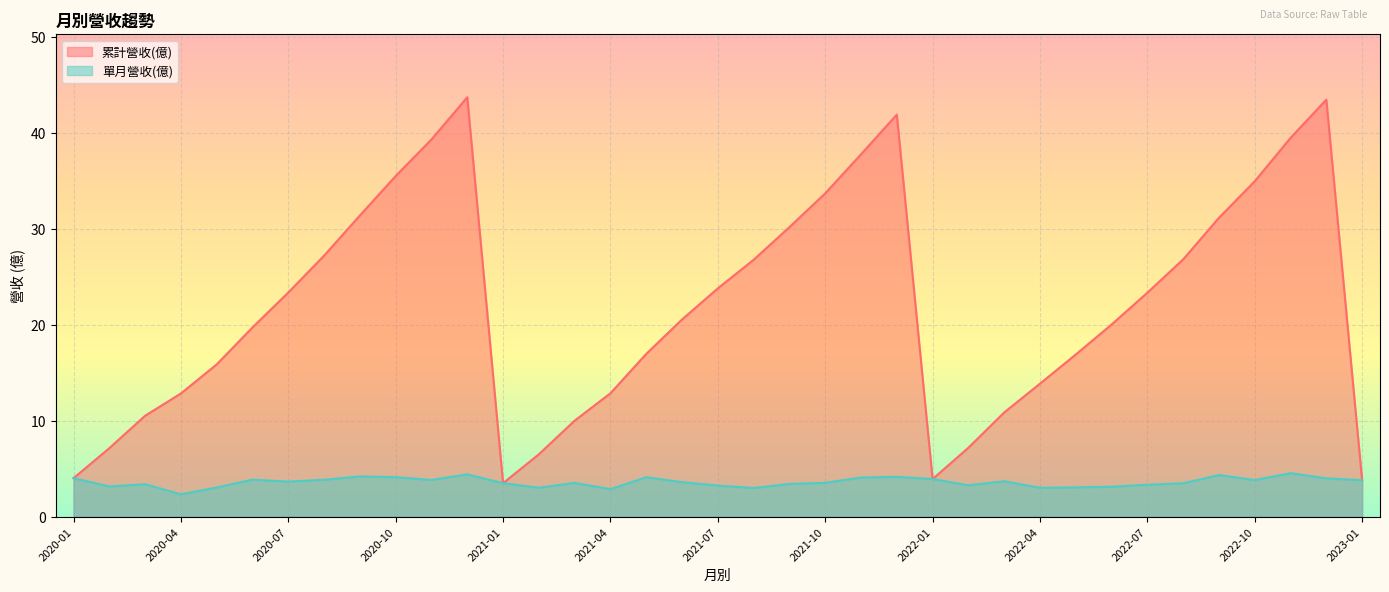

True or false: 單月營收(億) and 累計營收(億) cross at least once.

False